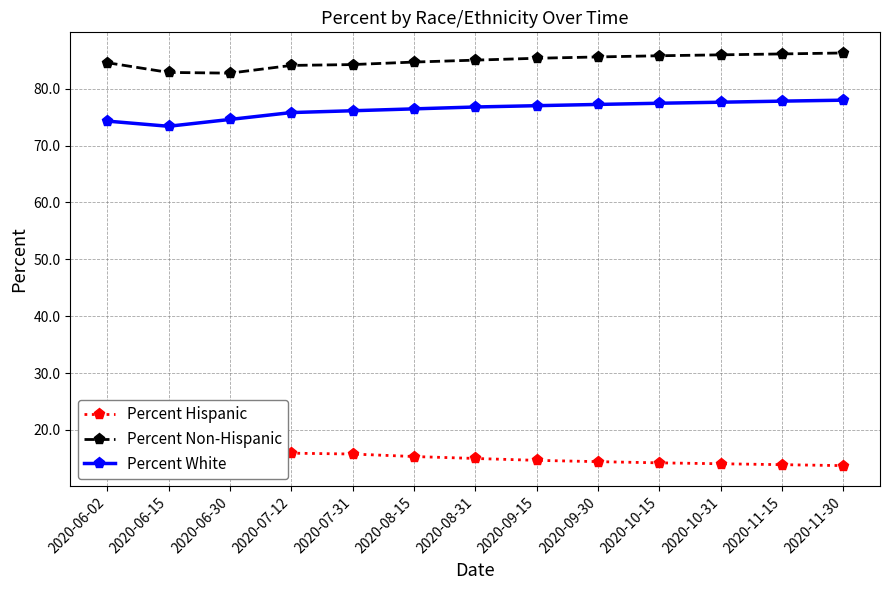

Does the chart have visible grid lines?

Yes